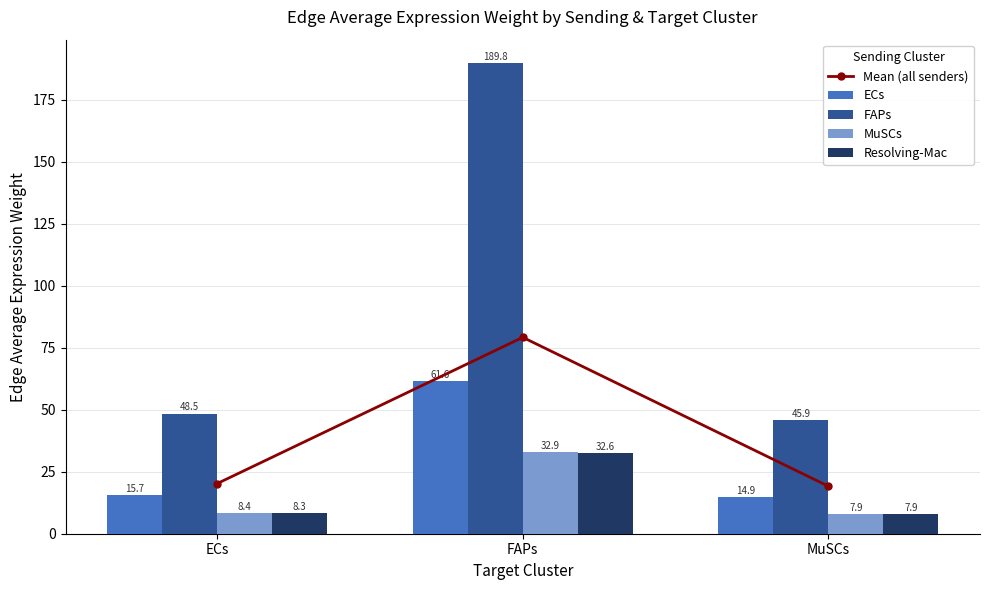

What is the total value across all series at ECs?

101.1